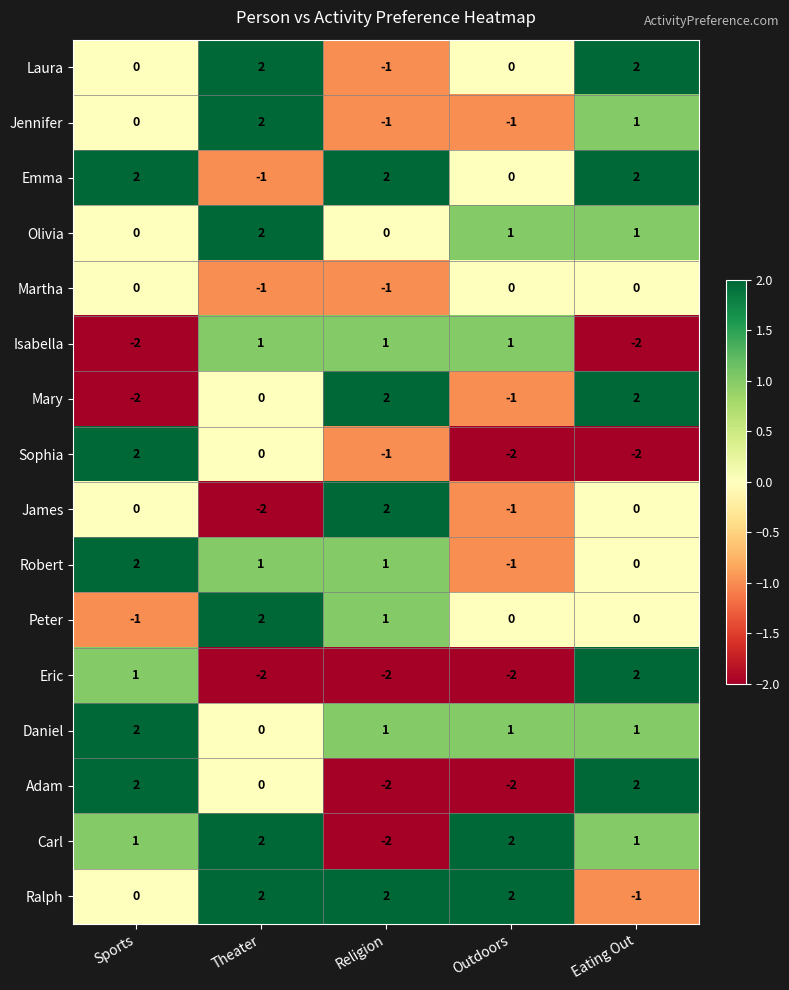

The value of Mary at Sports is -2. True or false?

True